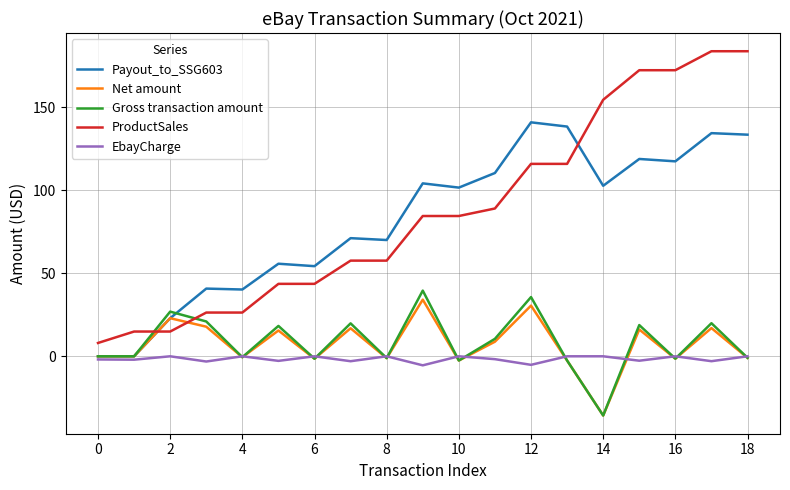

How many series are shown in this chart?

5